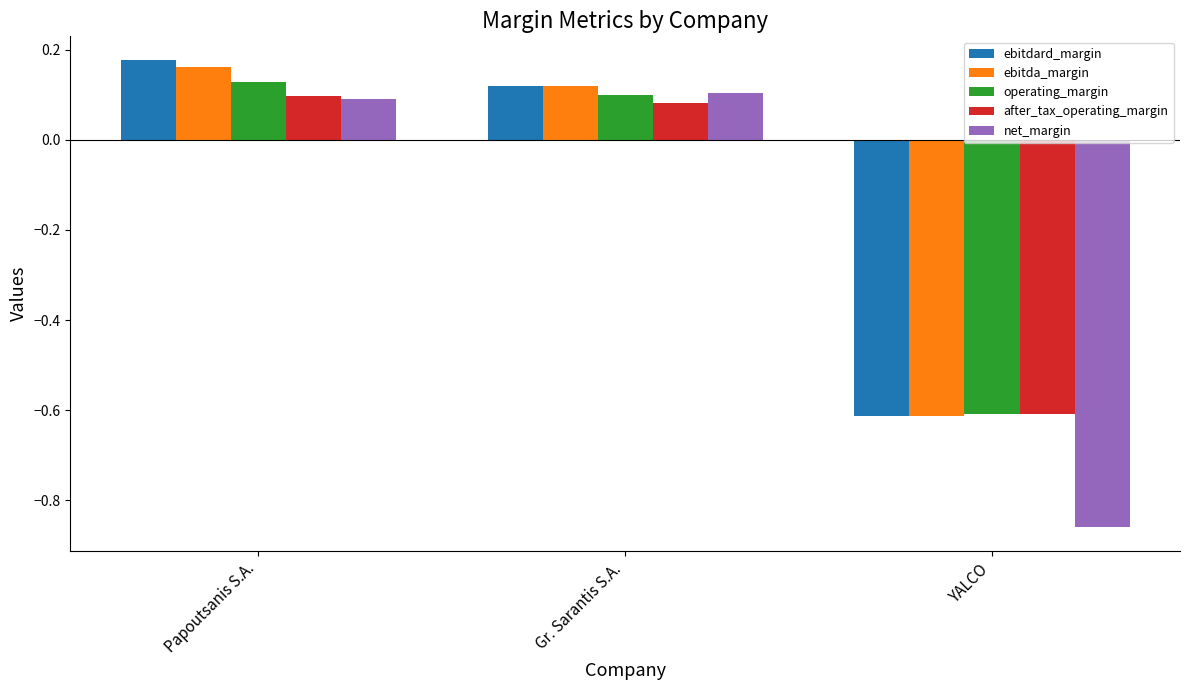

Which series has the largest range (max minus min)?

net_margin